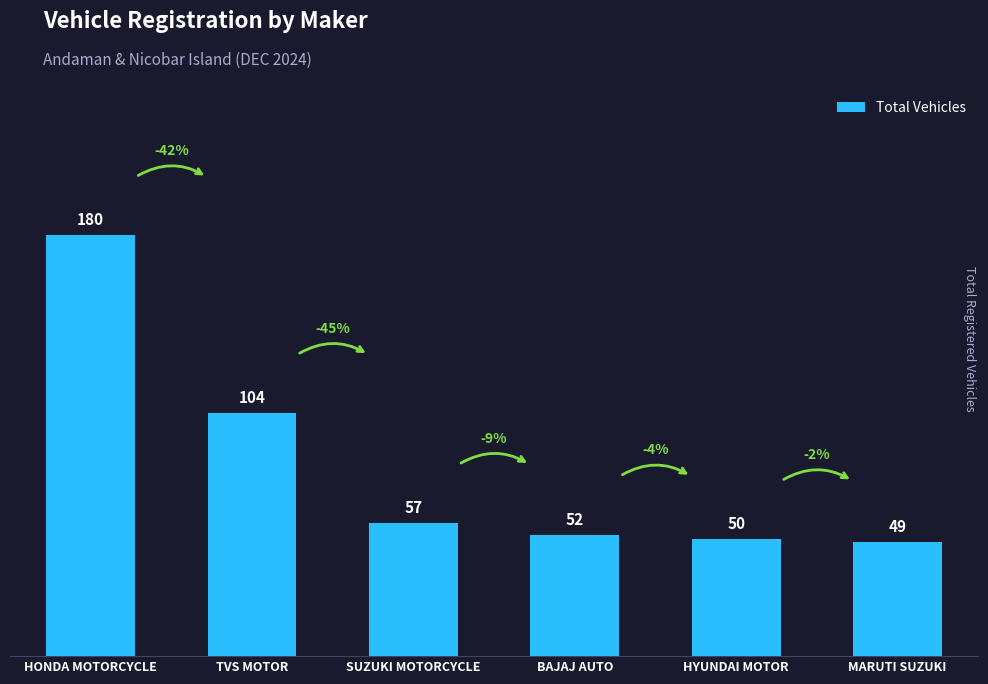

What is the change in value from HONDA MOTORCYCLE to MARUTI SUZUKI?

-131